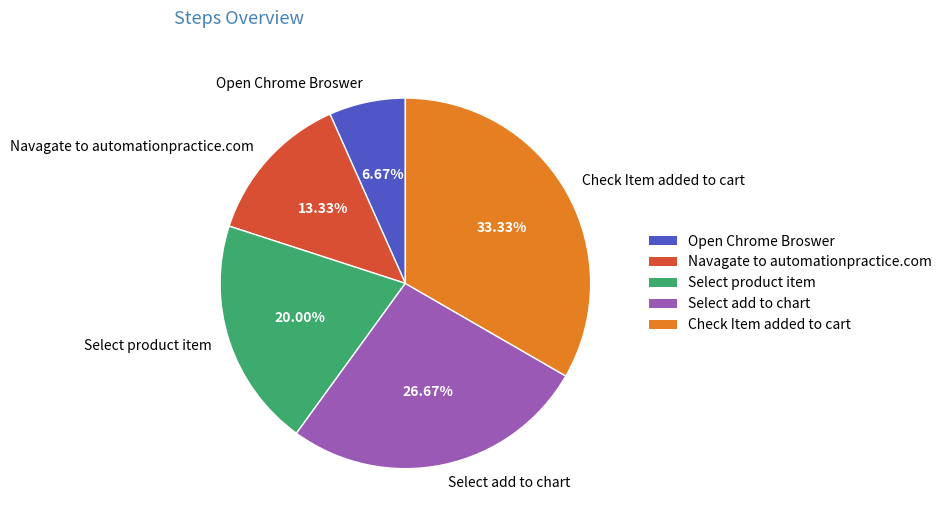

To the nearest percent, what portion does Open Chrome Broswer represent?

7%